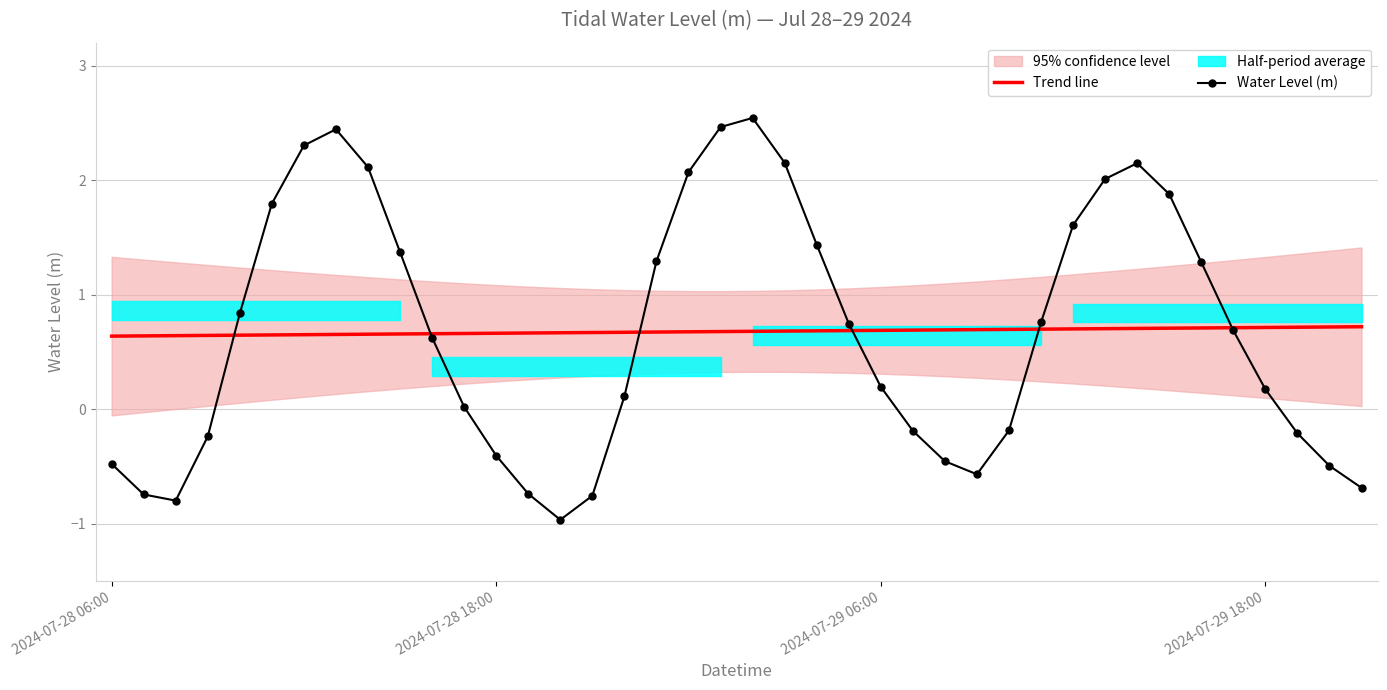

The value of Water Level (m) at 27 is -0.6. True or false?

True